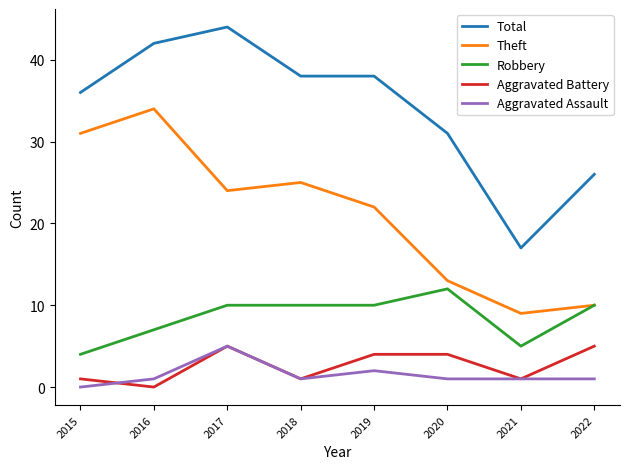

The value of Theft at 2019 is 33. True or false?

False